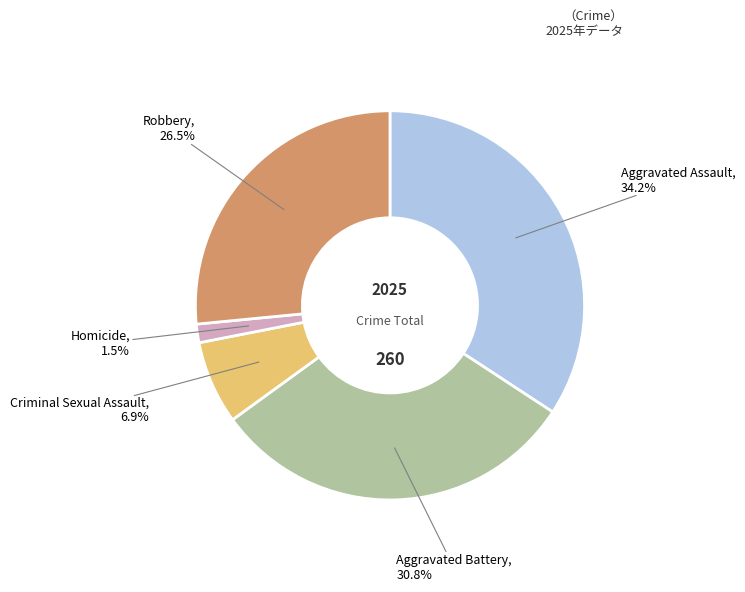

Is there any slice that represents more than half of the pie?

No